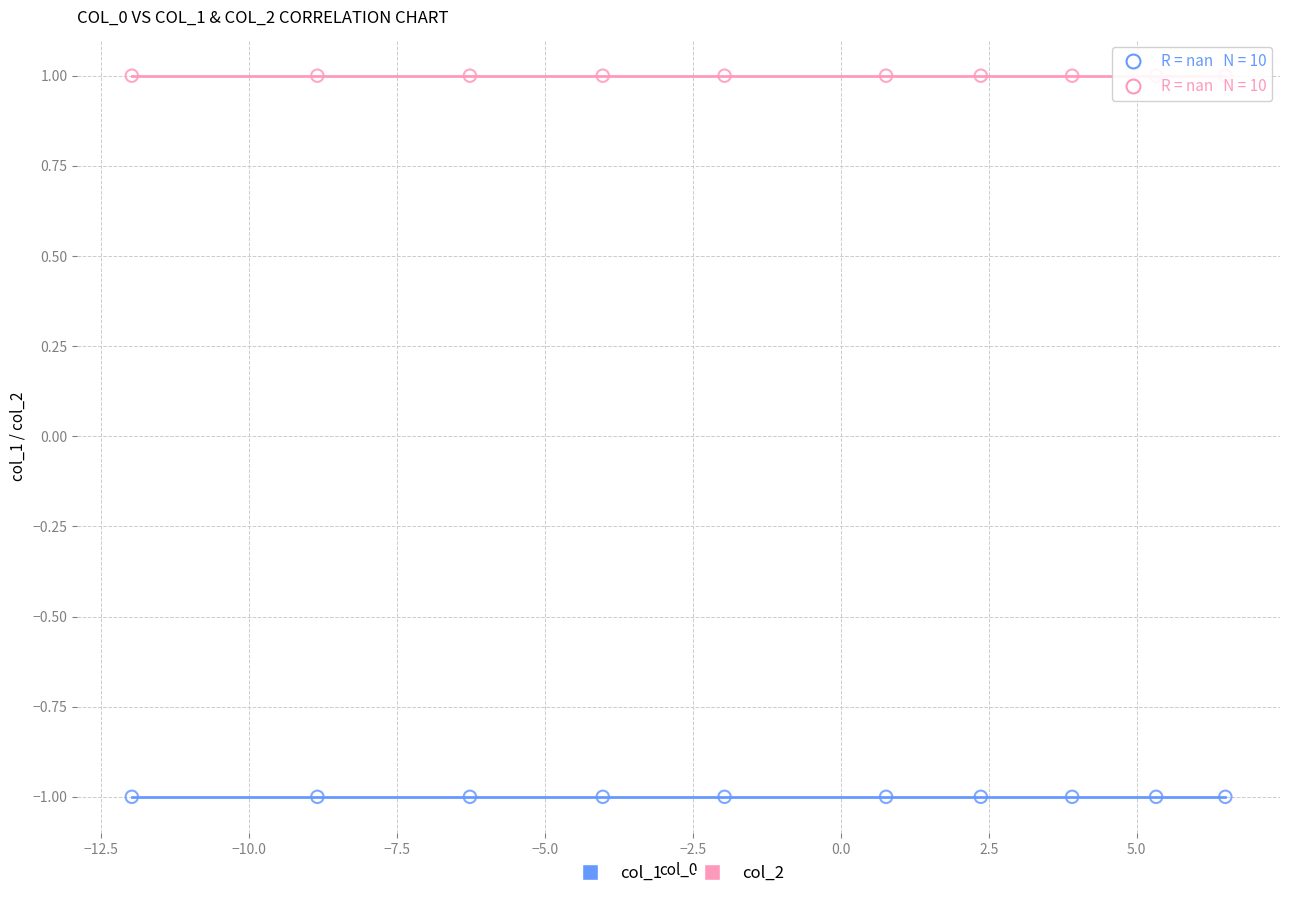

Which series reaches the maximum Y coordinate?

col_2